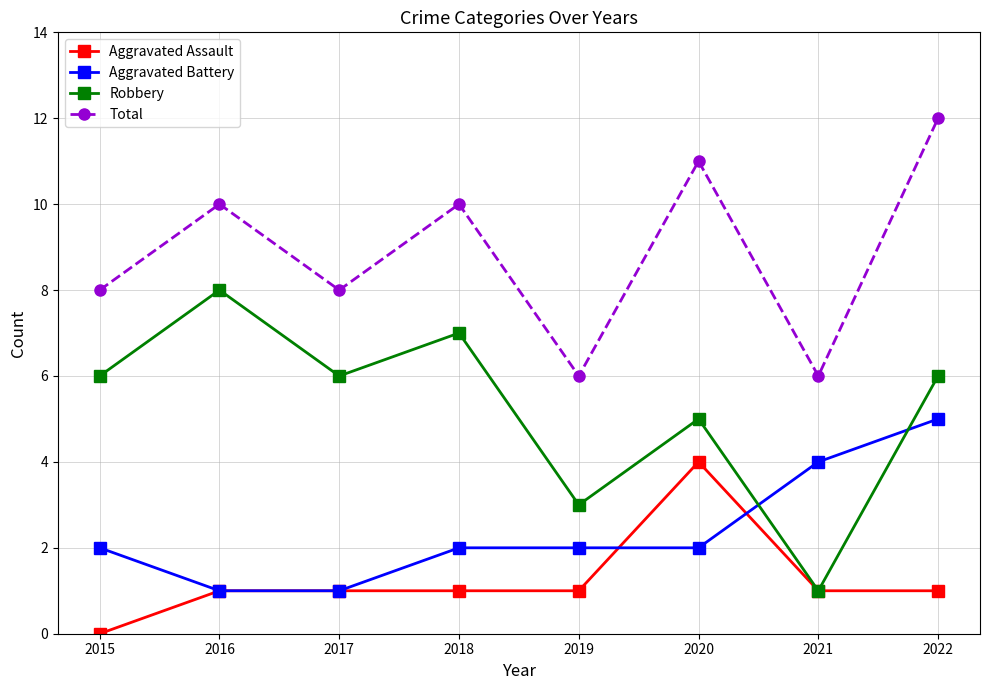

At which label does Aggravated Battery reach its peak?

2022